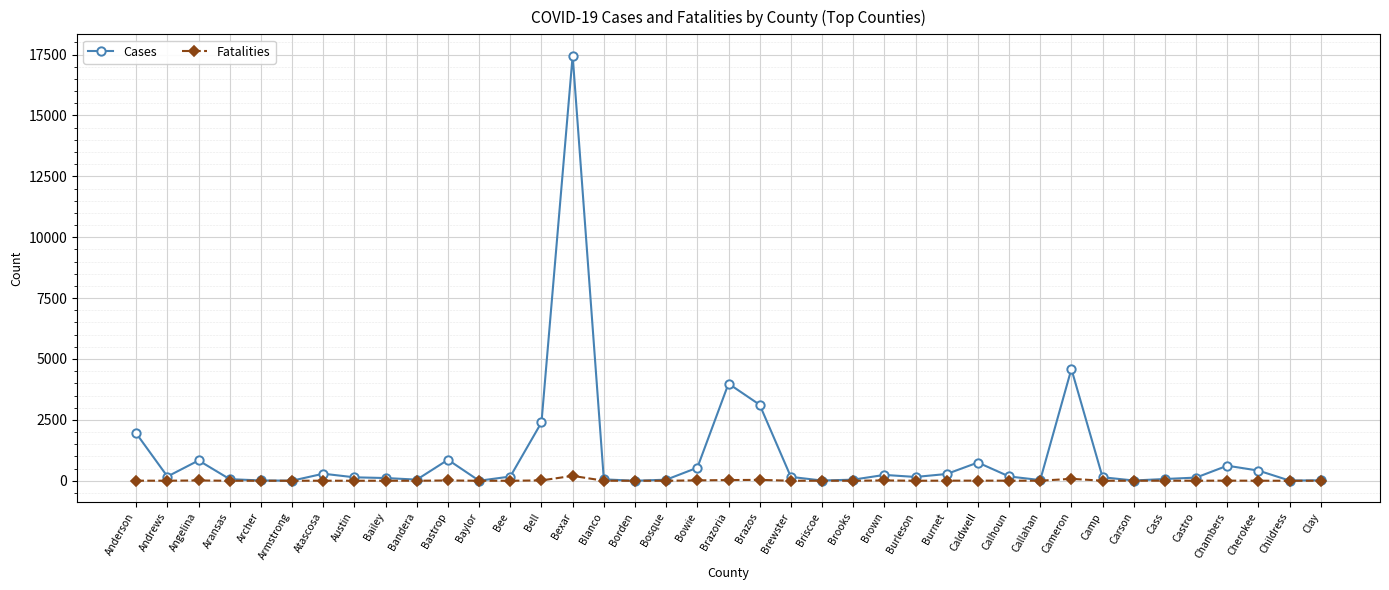

List the series in order of their peak value, lowest first.

Fatalities, Cases